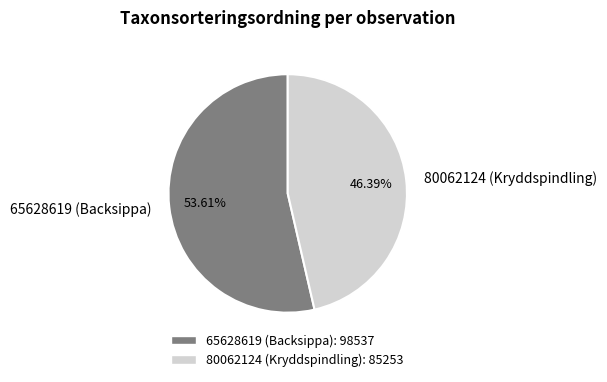

To the nearest percent, what portion does 80062124 (Kryddspindling) represent?

46%